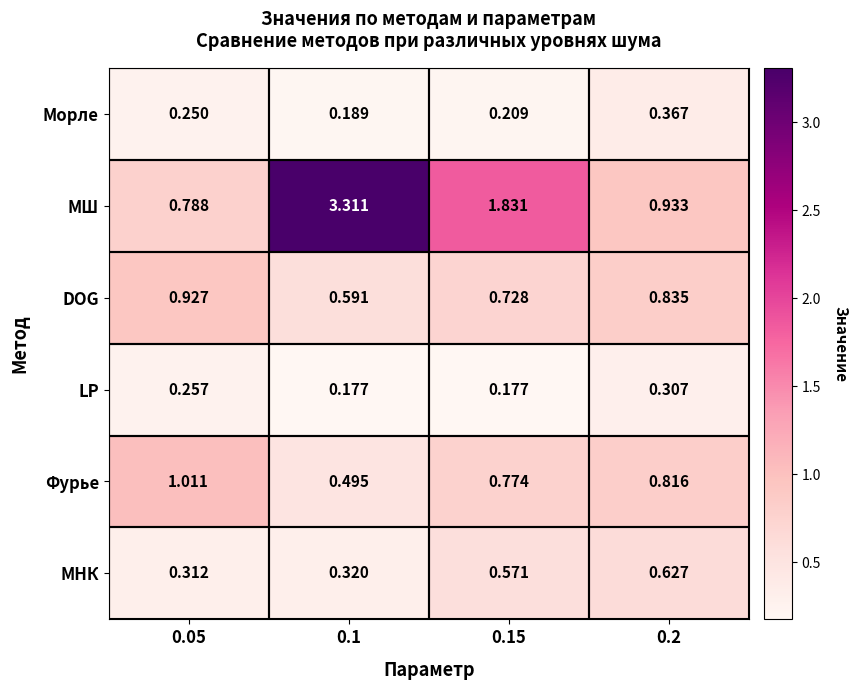

List the series in order of their peak value, lowest first.

LP, Морле, МНК, DOG, Фурье, МШ